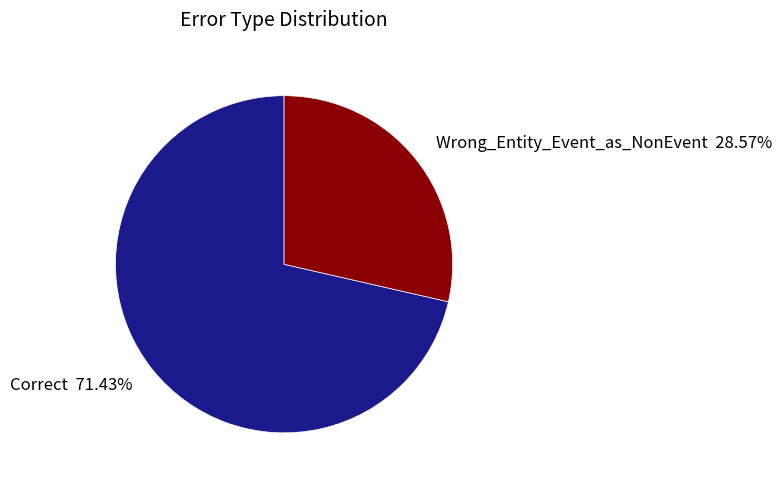

What percentage is the Correct slice, to the nearest percent?

71%